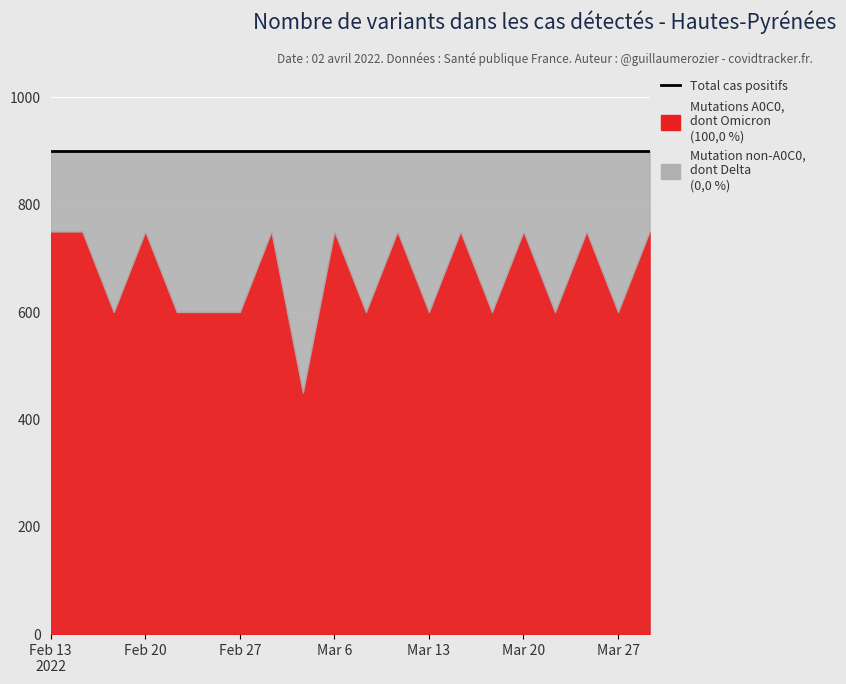

True or false: Total cas positifs and Mutations A0C0 (Omicron) intersect in this chart.

False